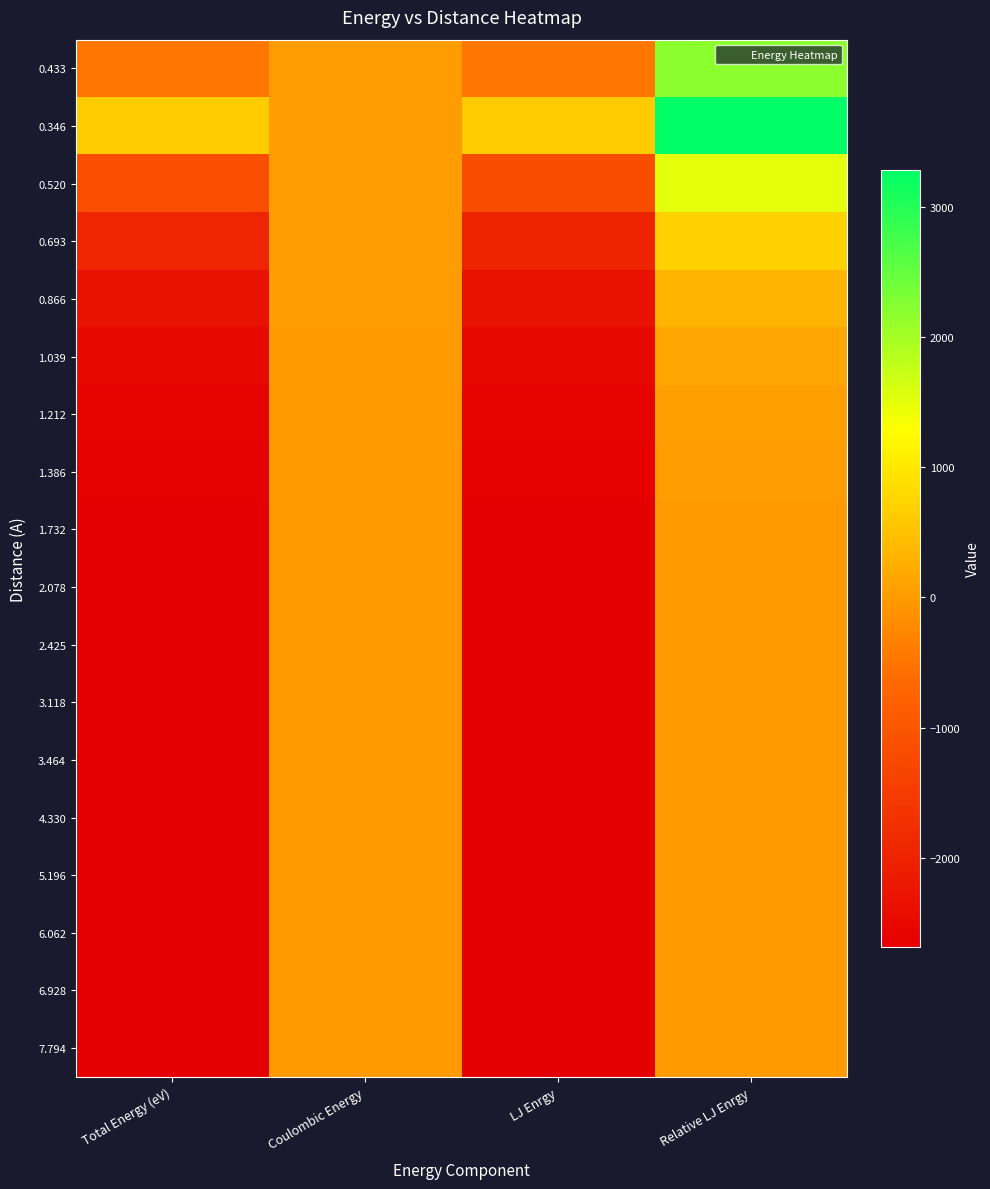

What is the total value across all series at Coulombic Energy?

136.4